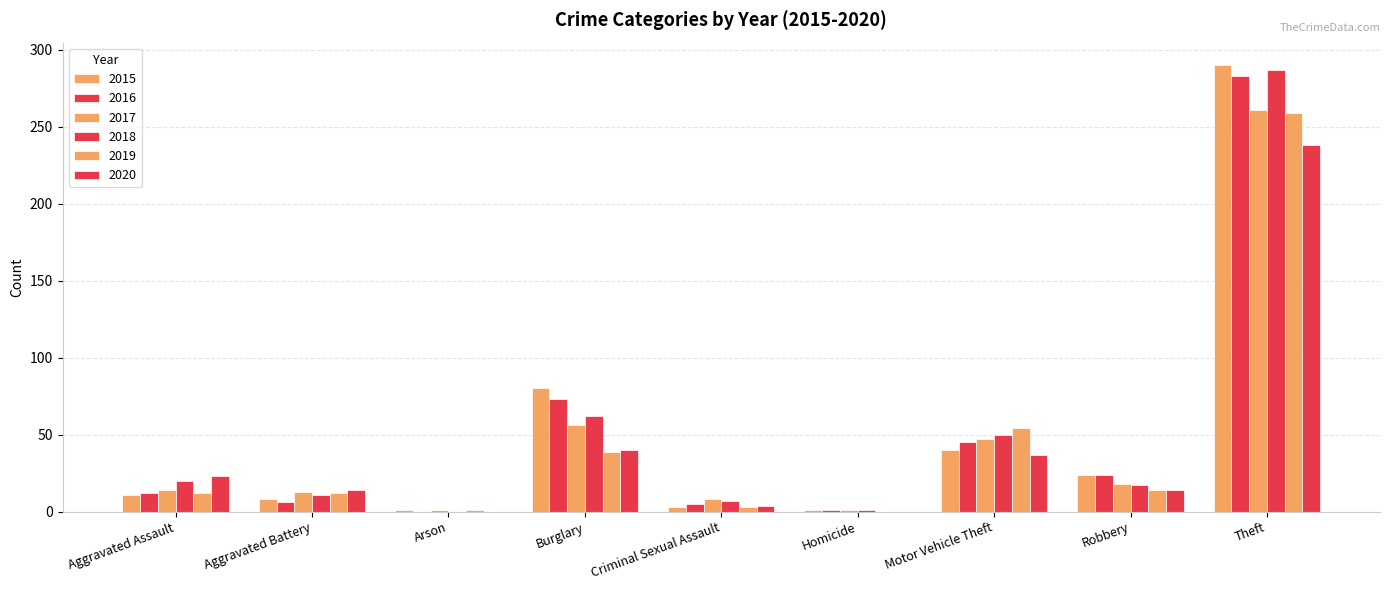

Does the chart contain stacked bars?

No